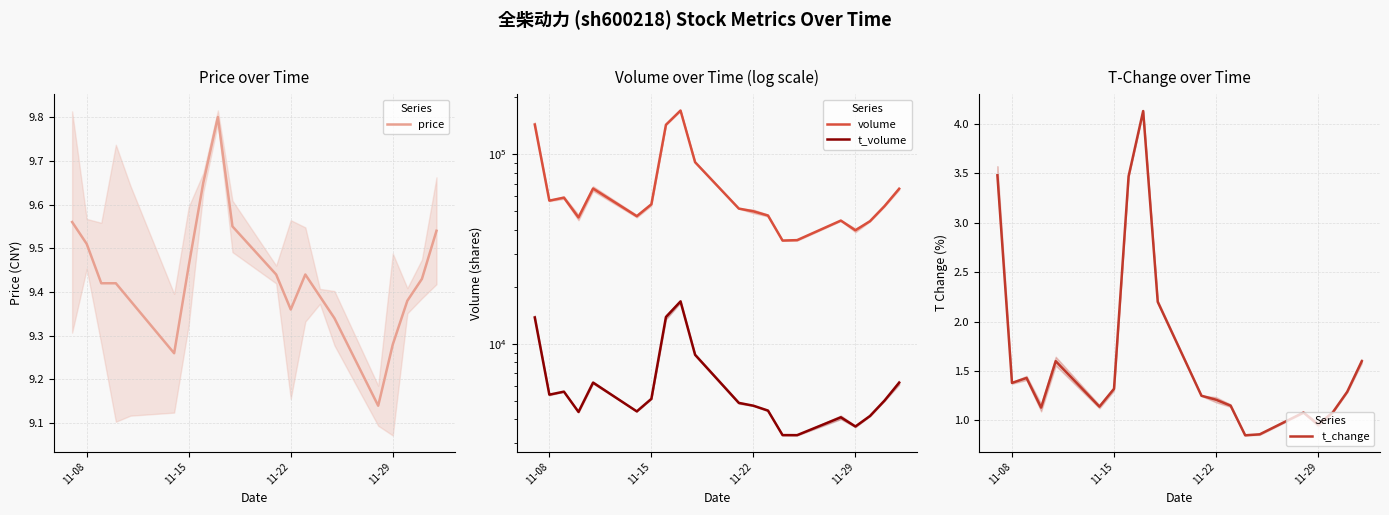

What is the total value across all series at 13?

38429.2